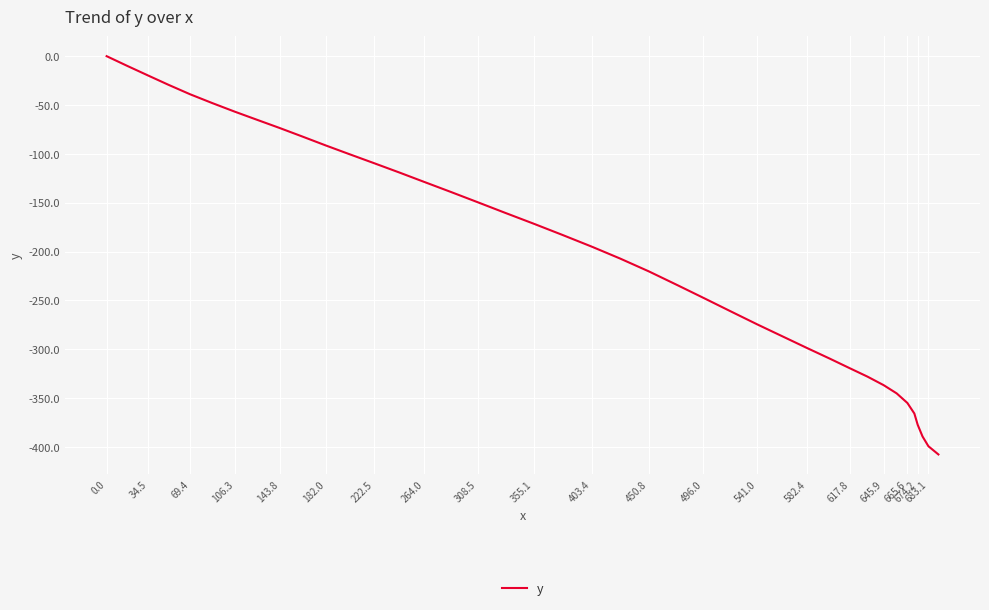

What is the difference between the maximum and minimum values?

407.6